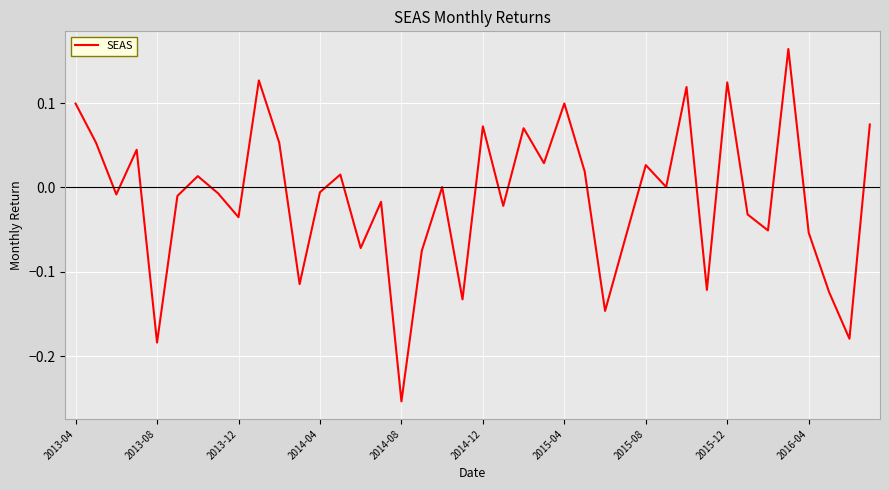

Does the chart display data point markers on the line(s)?

No